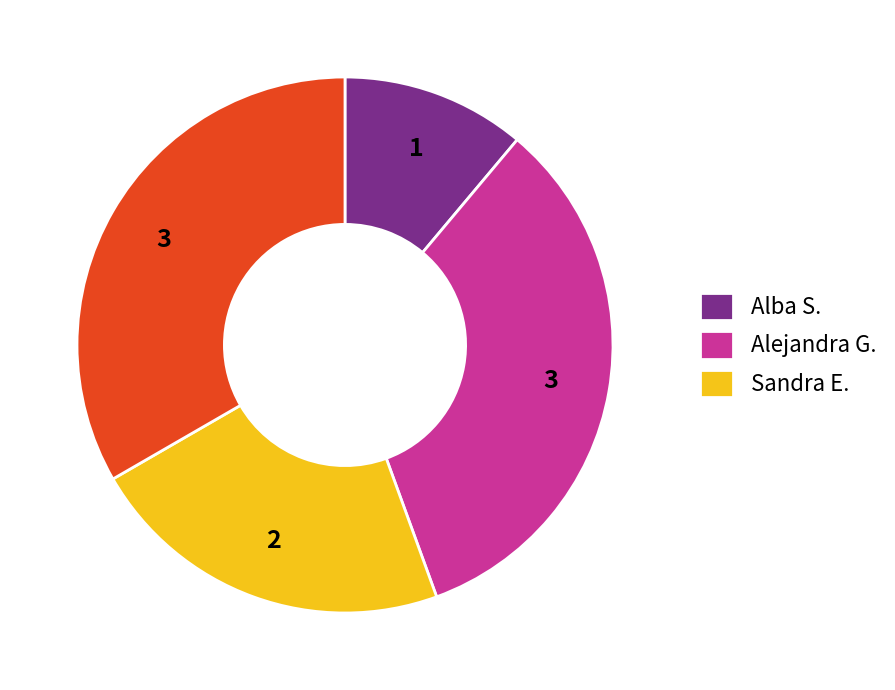

Does any single category account for the majority?

No